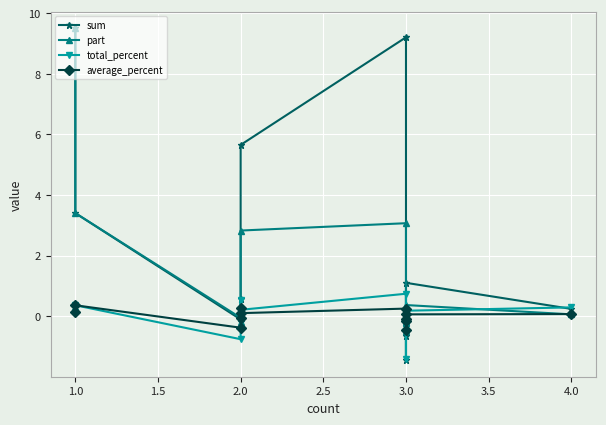

Where do part and average_percent first cross each other?

2.0 and 2.0